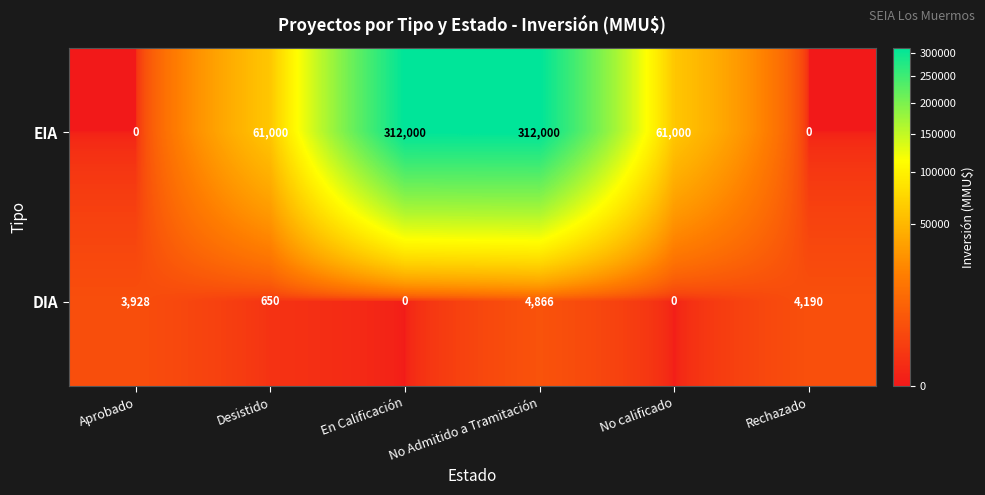

Is it true that EIA equals -98047 at Aprobado?

False